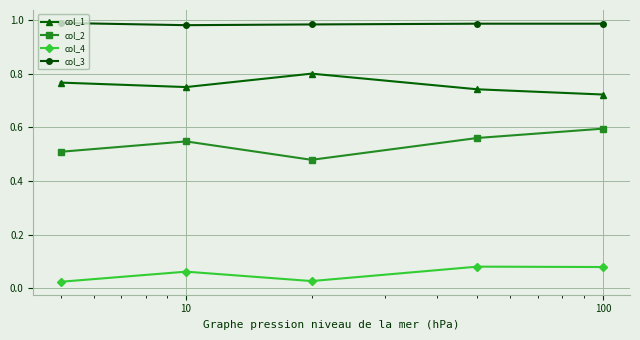

What is the sum of all col_4 values?

0.3